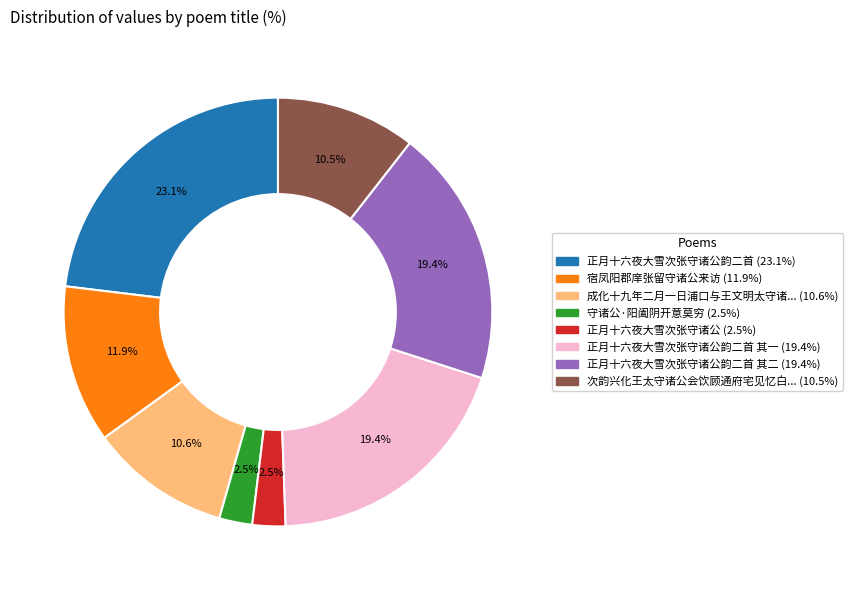

Is there any slice that represents more than half of the pie?

No